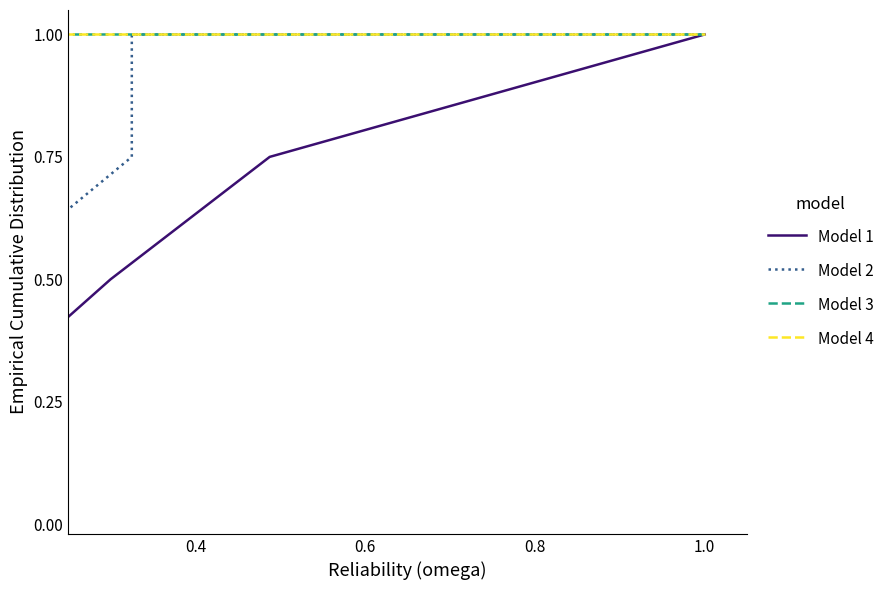

How many Model 1 values are between 0 and 1?

6